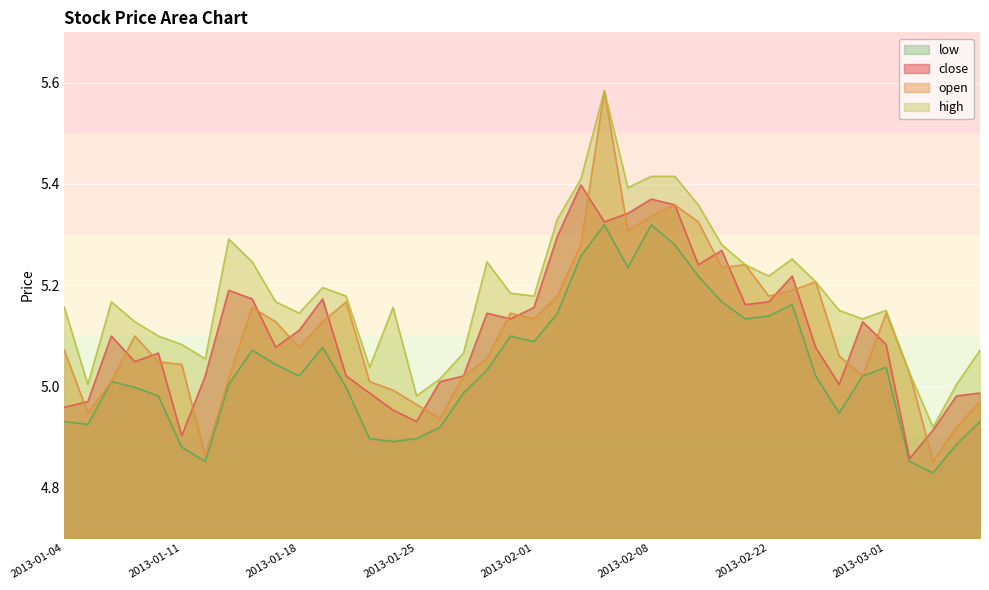

Which series has the widest spread of values?

open